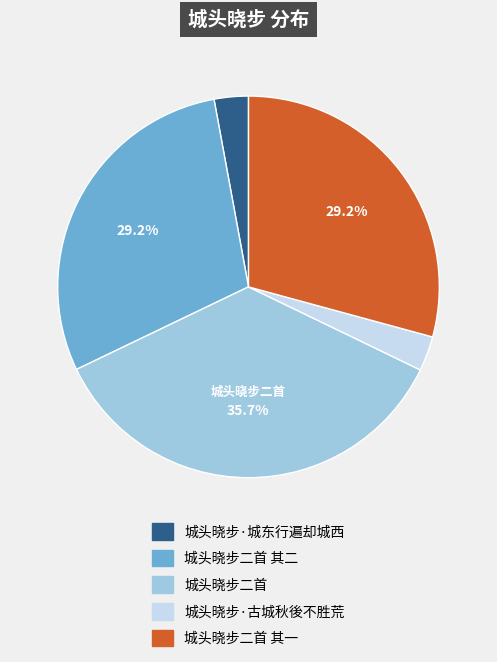

Count the number of slices in the pie.

5